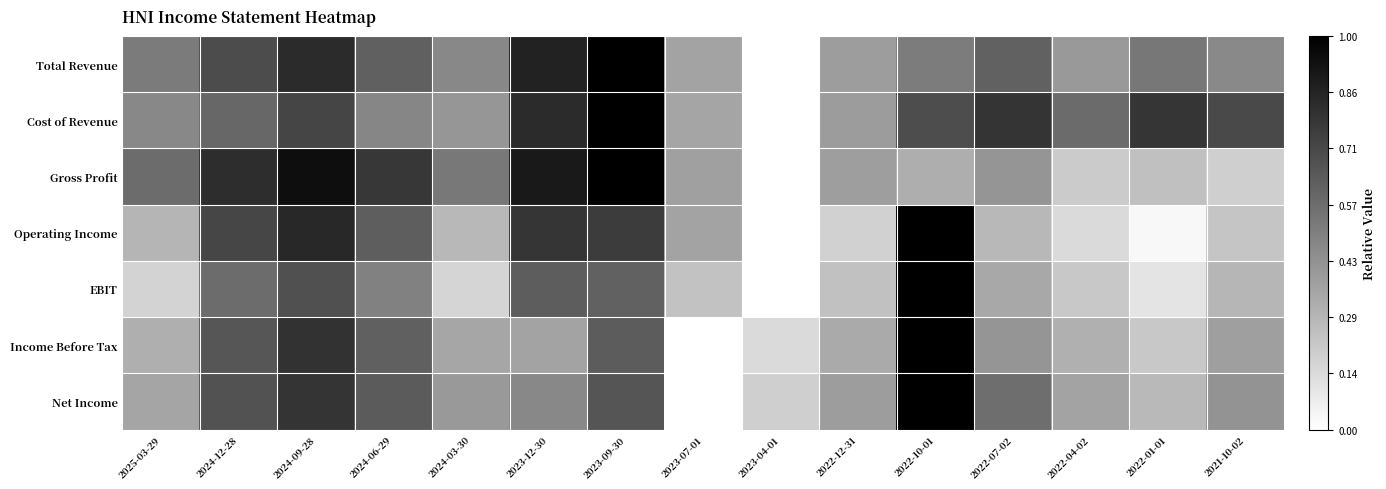

At how many categories does at least one series exceed 0?

15